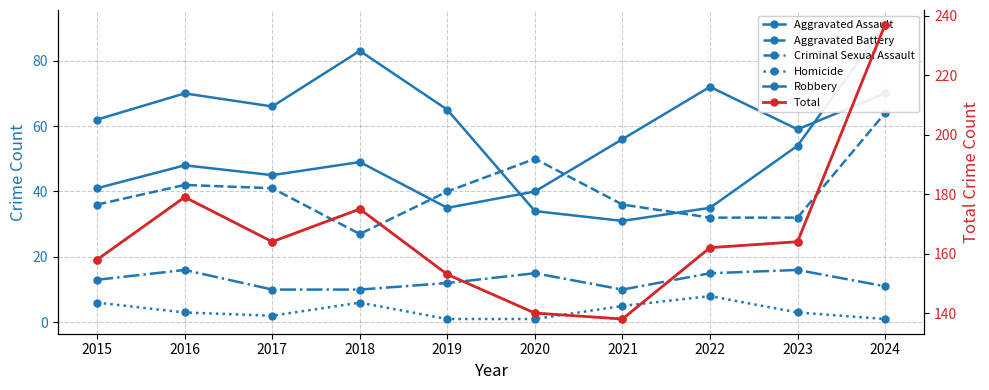

Reading right to left, extract all data points from this chart.

Aggravated Assault: 70	59	72	56	40	35	49	45	48	41
Aggravated Battery: 64	32	32	36	50	40	27	41	42	36
Criminal Sexual Assault: 11	16	15	10	15	12	10	10	16	13
Homicide: 1	3	8	5	1	1	6	2	3	6
Robbery: 91	54	35	31	34	65	83	66	70	62
Total: 237	164	162	138	140	153	175	164	179	158